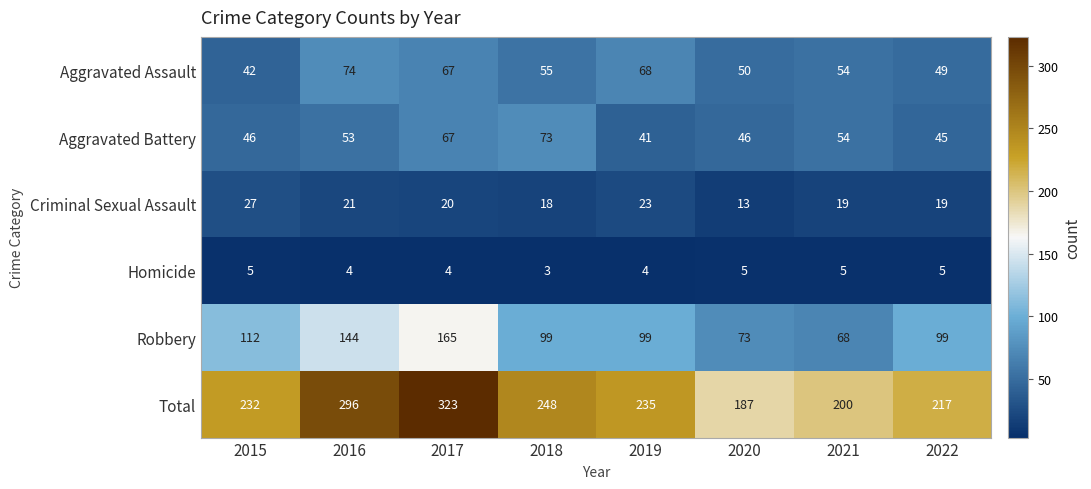

The value of Aggravated Battery at 2015 is 65. True or false?

False